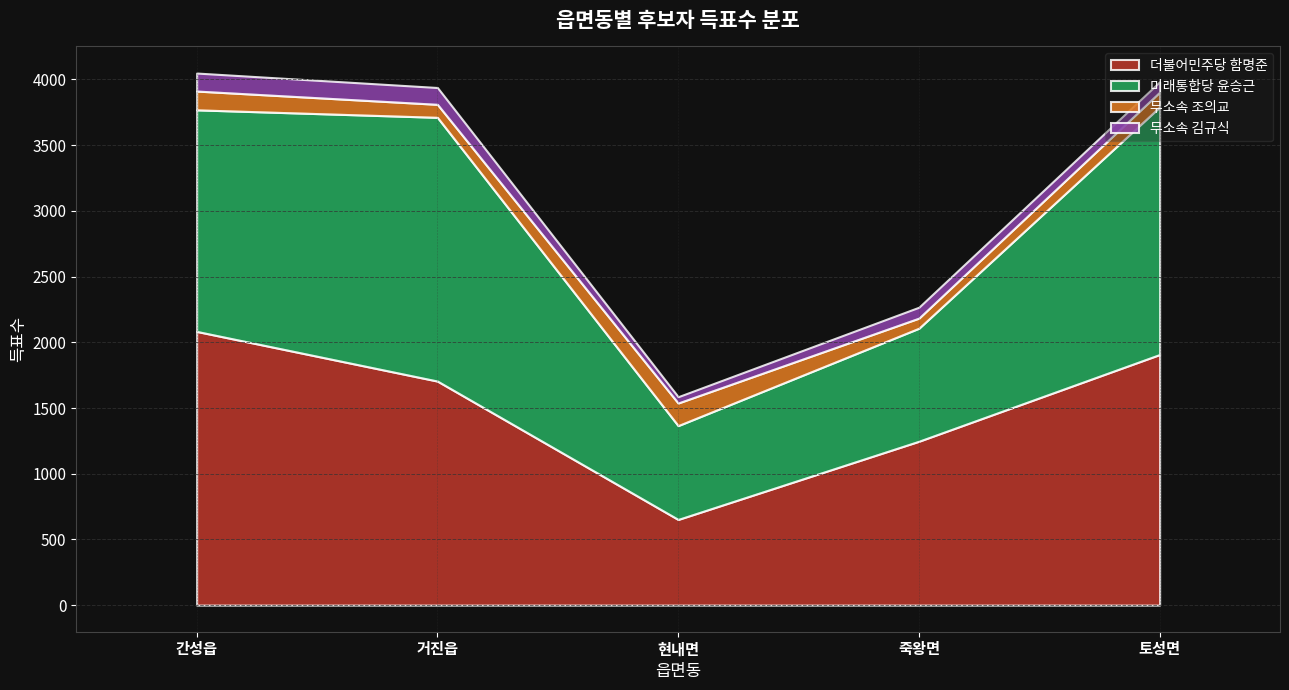

Reading left to right, transcribe all the data shown in this chart.

더불어민주당 함명준: 2083	1705	652	1247	1907
미래통합당 윤승근: 1686	2007	714	860	1884
무소속 조의교: 143	99	172	77	113
무소속 김규식: 137	128	48	83	79